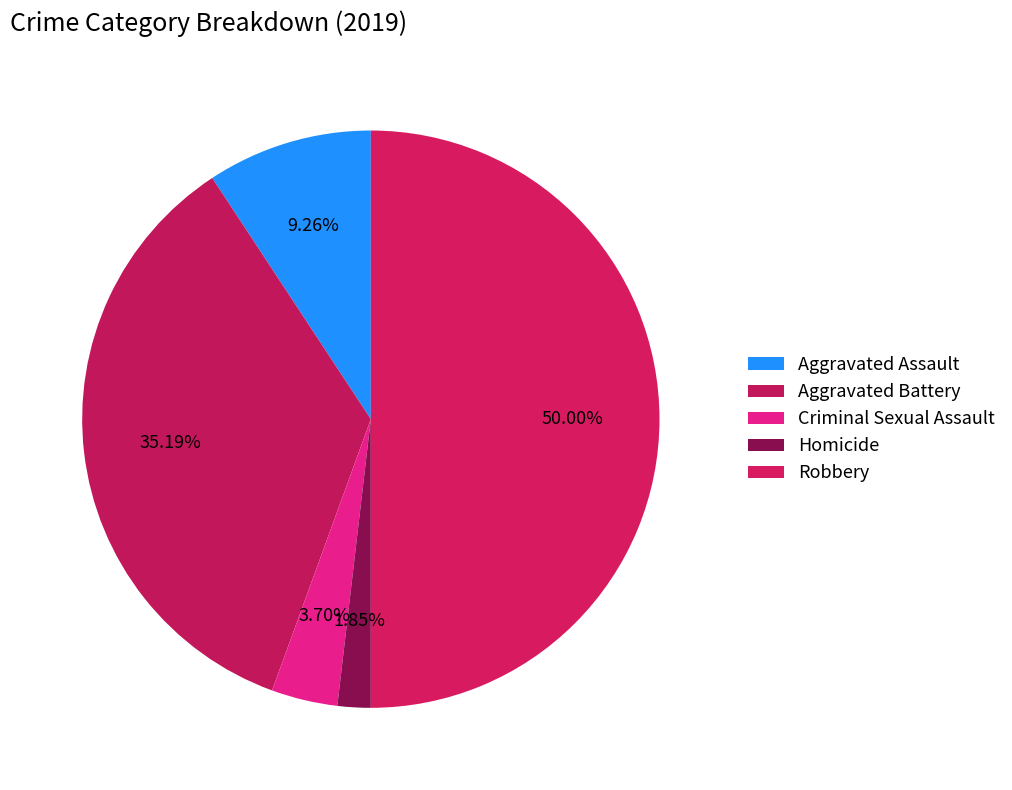

The Aggravated Assault slice represents 9% of the pie. True or false?

True